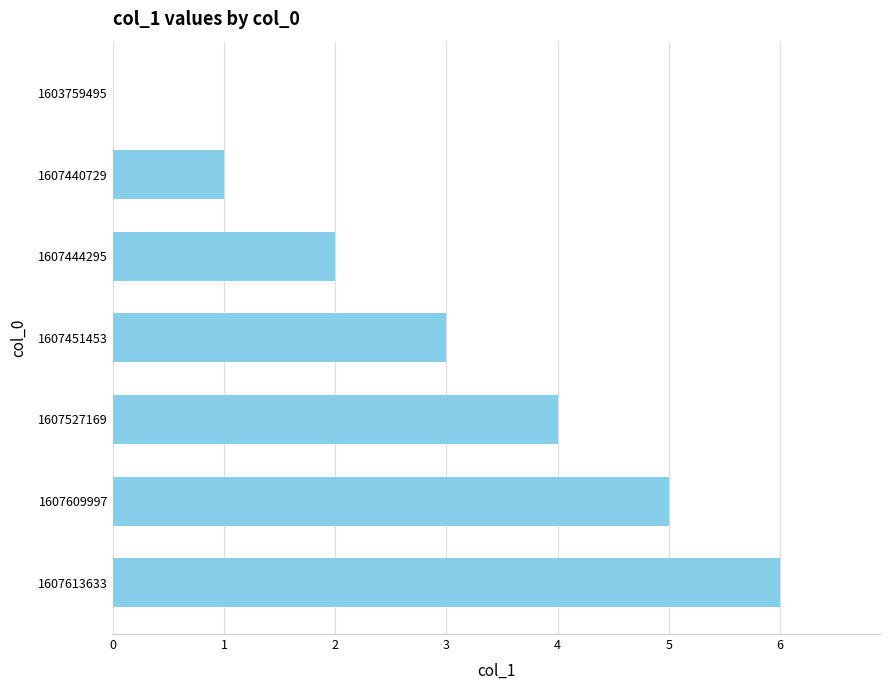

What is the approximate value at 1607527169?

4